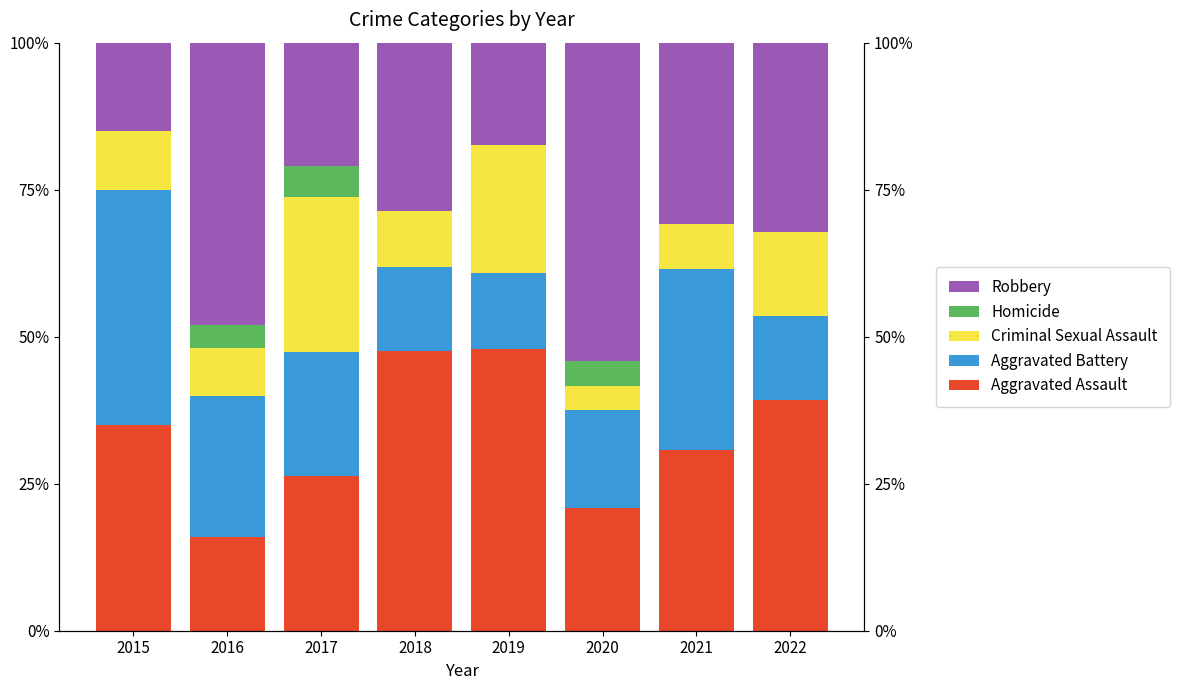

Where is Aggravated Assault nearest to the value 31?

2021